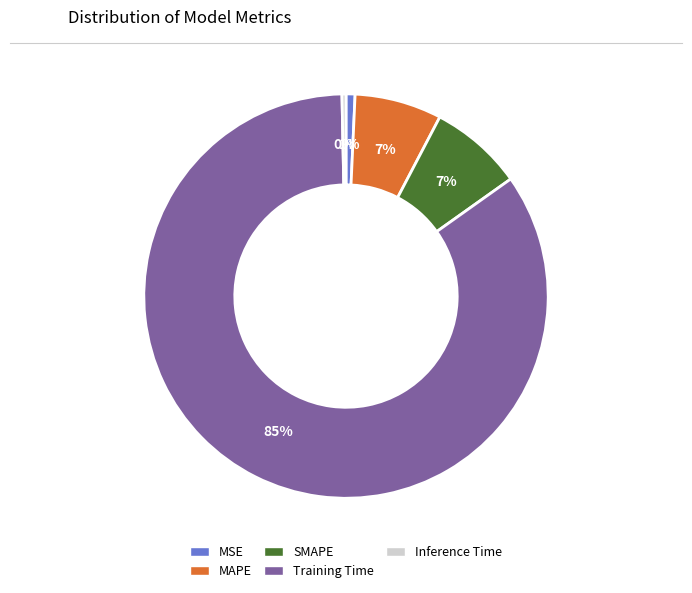

What is the largest slice in the pie chart?

Training Time